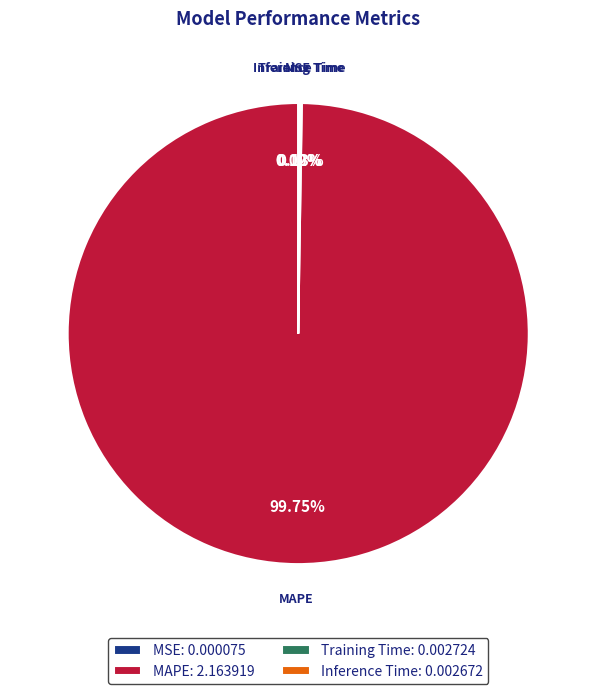

Which category has the biggest portion of the pie?

MAPE